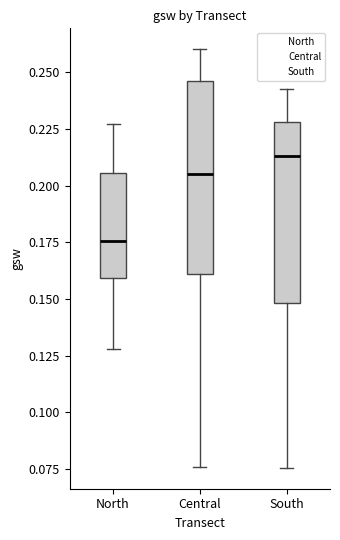

Reading left to right, transcribe this box plot: for each box, give where its median line is, the range the box spans, and where its two whiskers end, as read against the y-axis. The values are not printed on the chart, so give them approximately, as read against the axis.

North: median 0.175, box 0.160 to 0.205, whiskers 0.130 to 0.225
Central: median 0.205, box 0.160 to 0.245, whiskers 0.075 to 0.260
South: median 0.215, box 0.150 to 0.230, whiskers 0.075 to 0.245